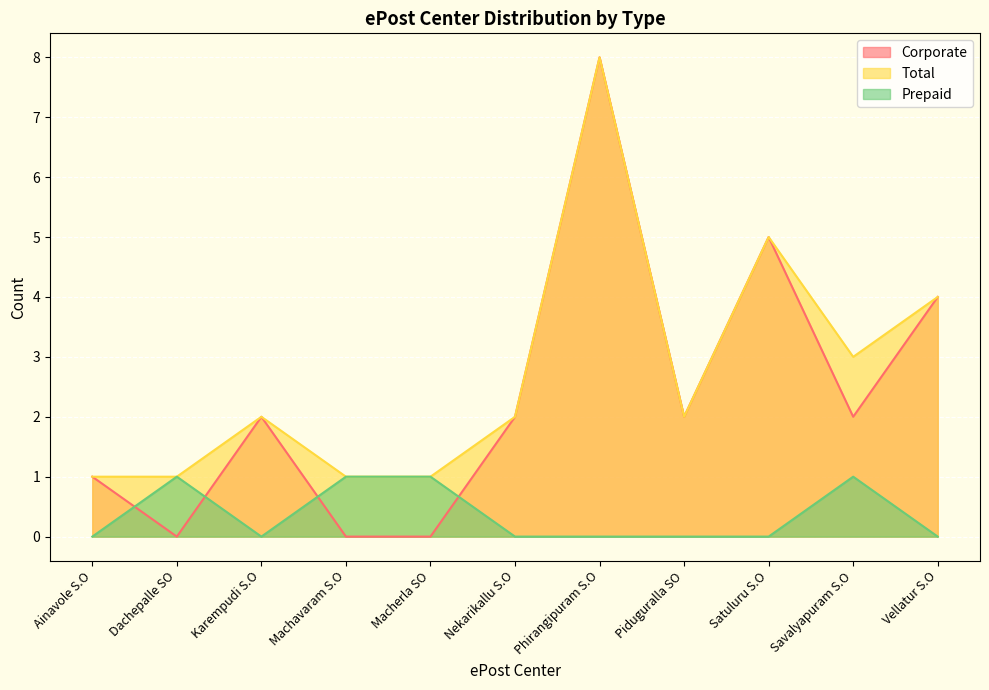

How many interior local valleys does the Prepaid series have?

1